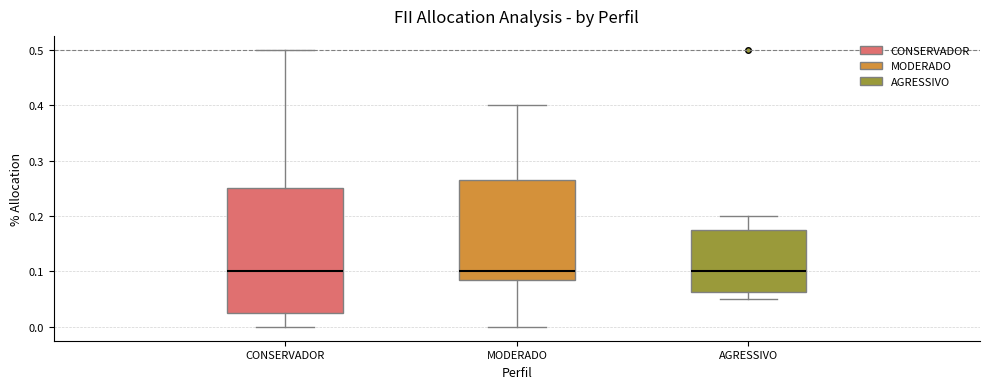

Reading left to right, read every box against the y-axis: the position of its median line, the range the box covers, and the ends of its whiskers. The values are not printed on the chart, so give them approximately, as read against the axis.

CONSERVADOR: median 0.10, box 0.03 to 0.25, whiskers 0.00 to 0.50
MODERADO: median 0.10, box 0.09 to 0.27, whiskers 0.00 to 0.40
AGRESSIVO: median 0.10, box 0.06 to 0.18, whiskers 0.05 to 0.20